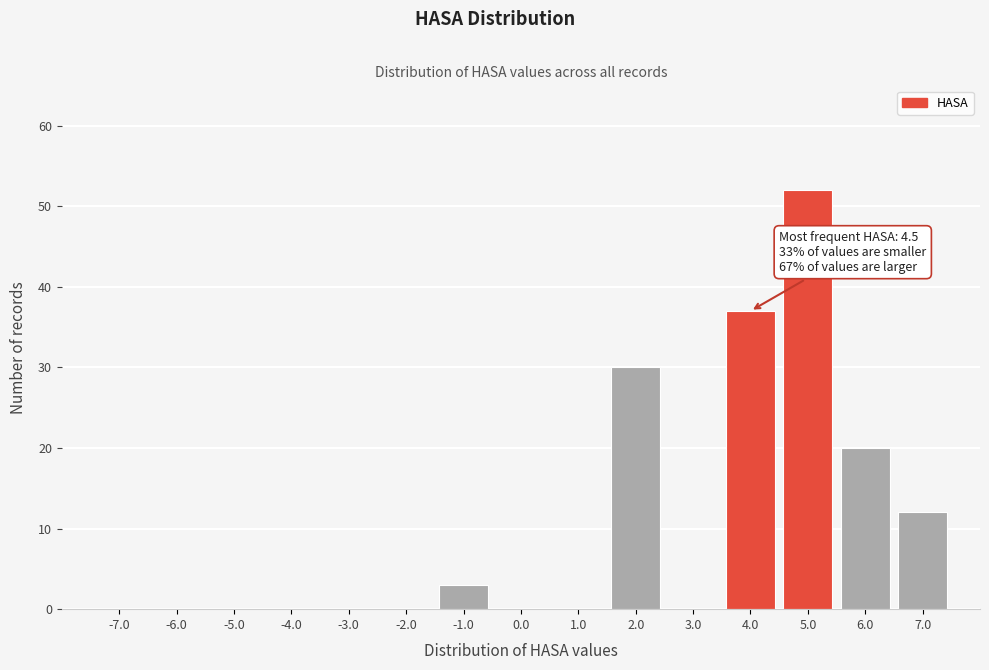

Over which range of the x-axis is the bar tallest?

4.5 to 5.5